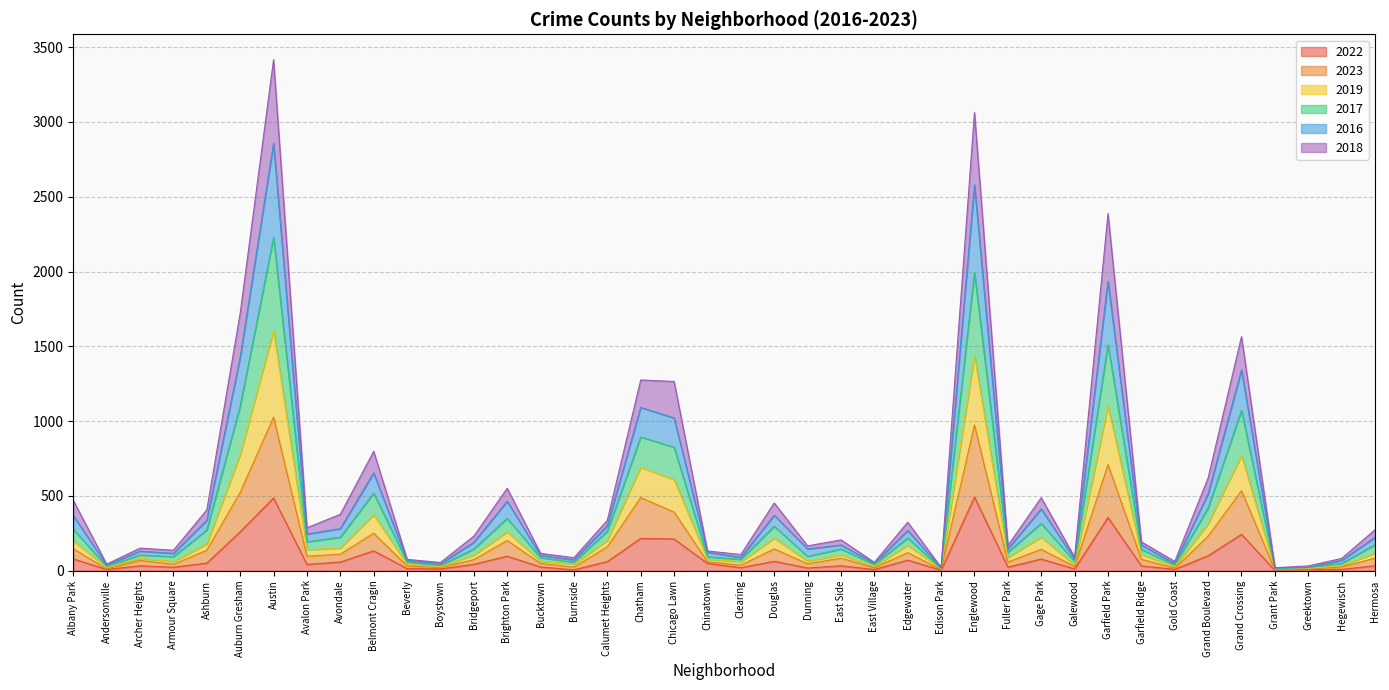

What are all the series names shown in the legend?

2022, 2023, 2019, 2017, 2016, 2018